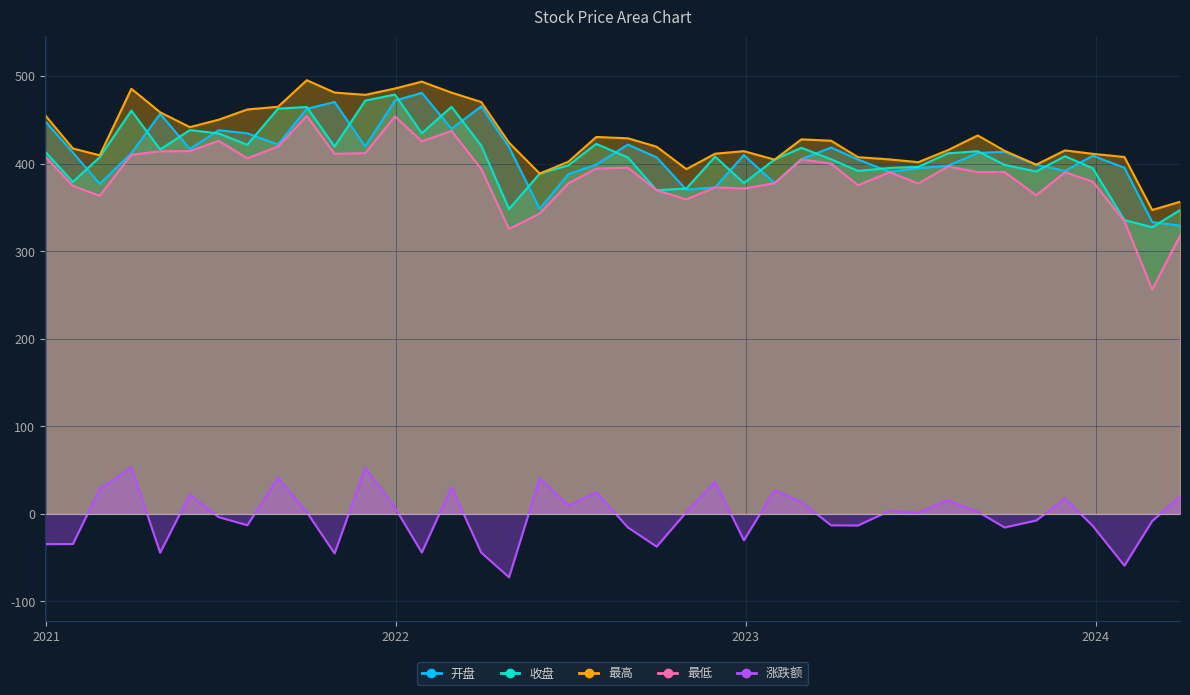

True or false: 最低 and 最高 cross at least once.

False